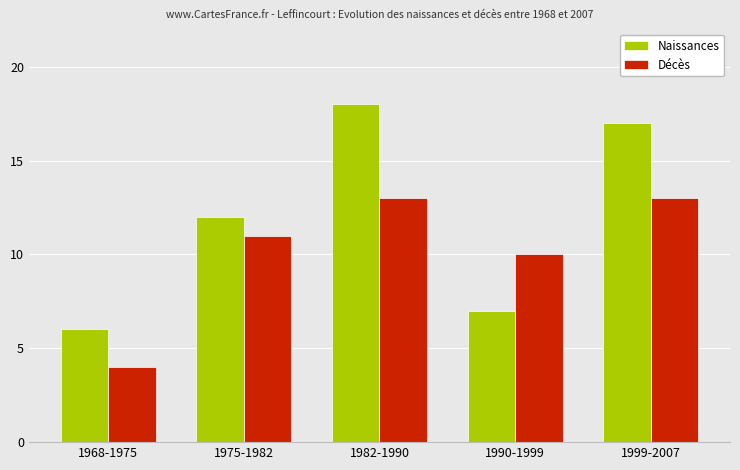

What is the difference between the maximum and minimum values in the Naissances series?

12